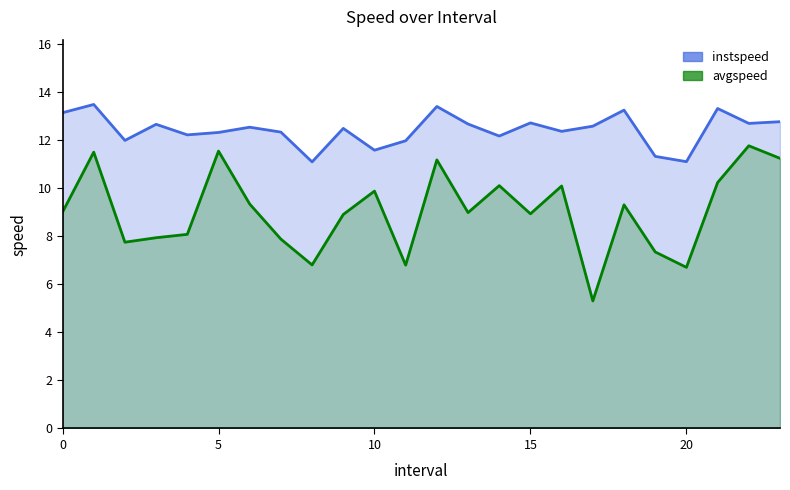

What is the difference between the second highest and minimum values in the avgspeed series?

6.2